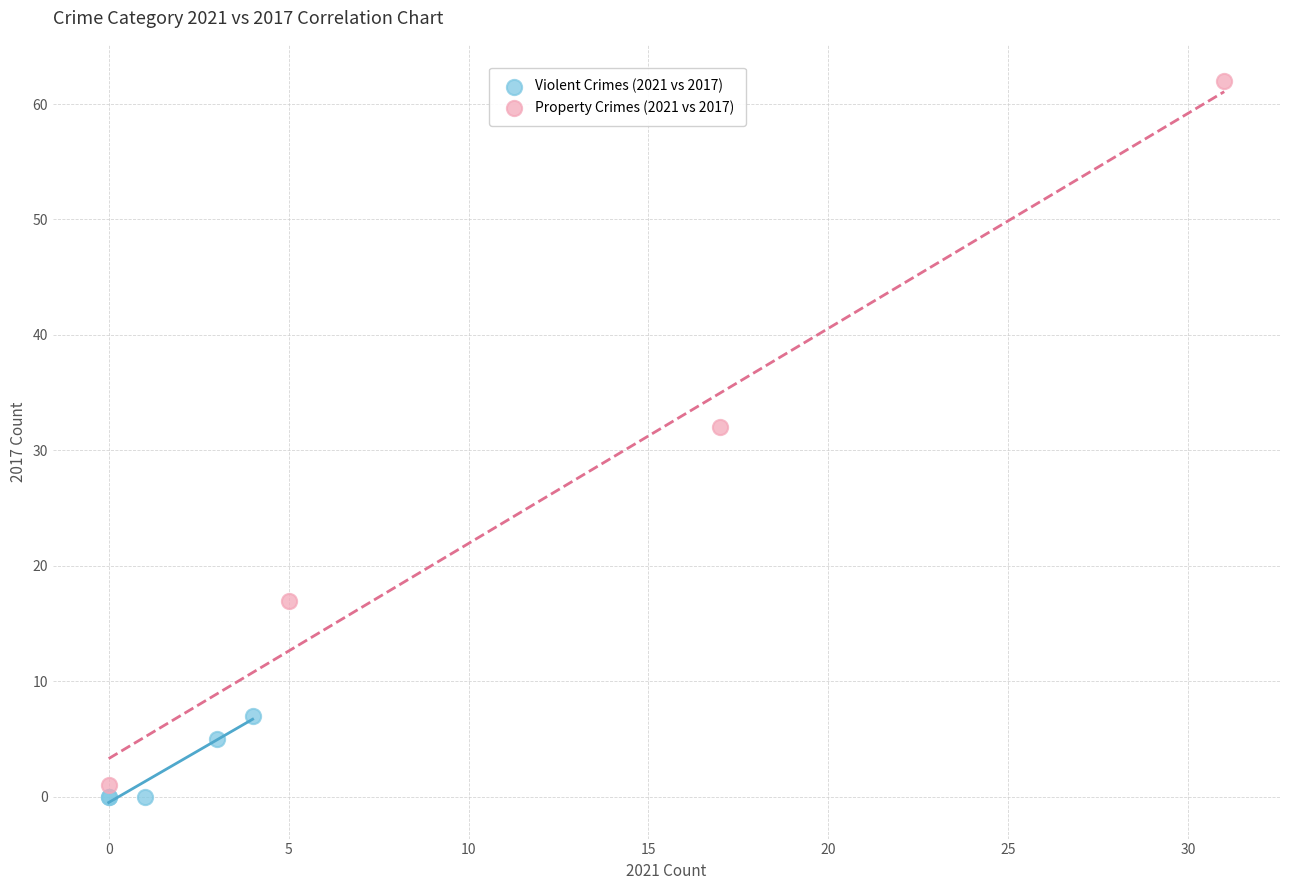

Which series contains the highest Y value?

Property Crimes (2021 vs 2017)